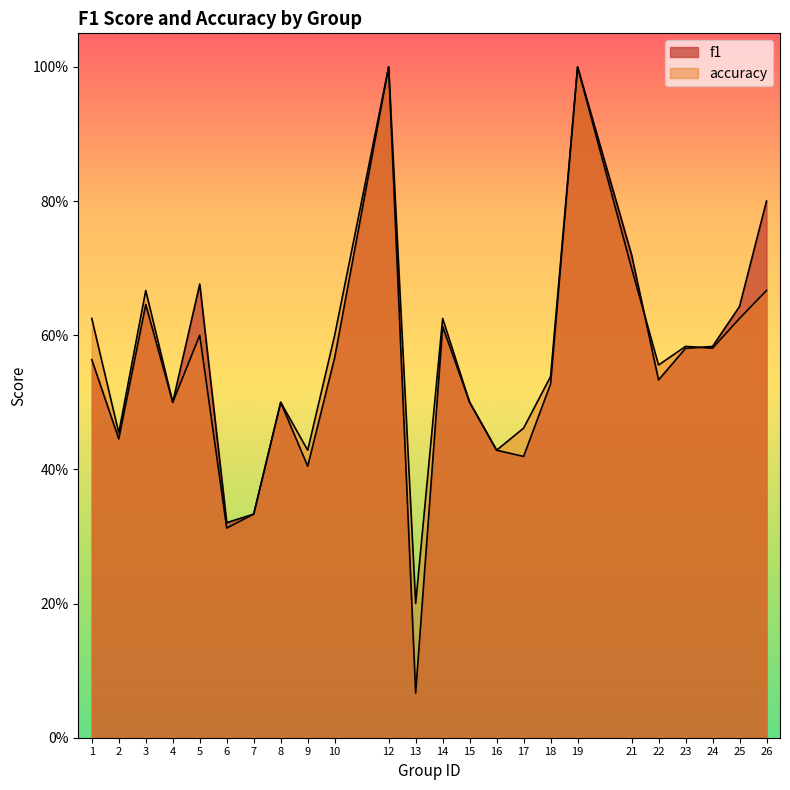

At how many categories does at least one series exceed 0?

24